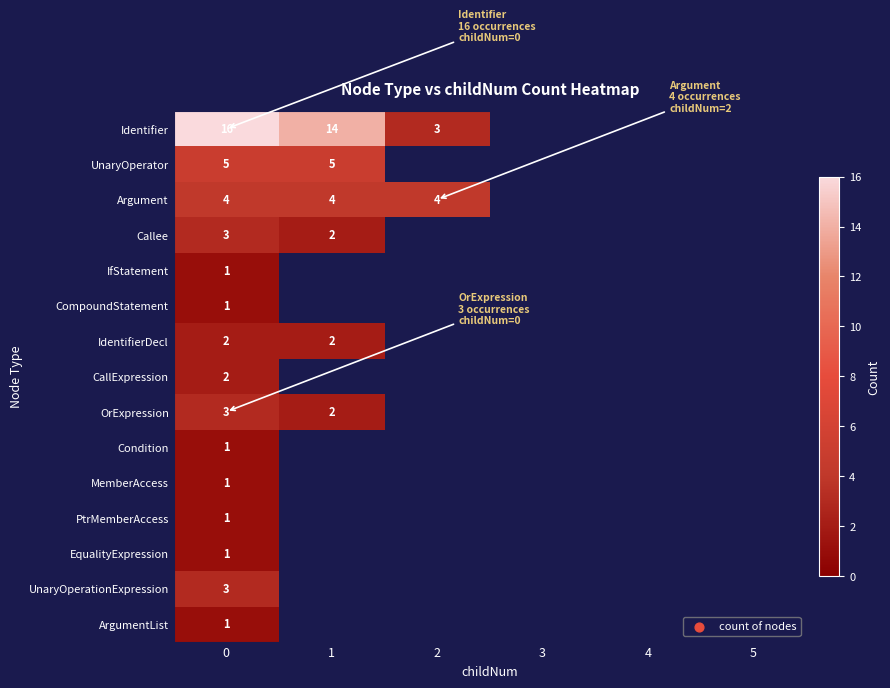

How many categories are shown in the chart?

6